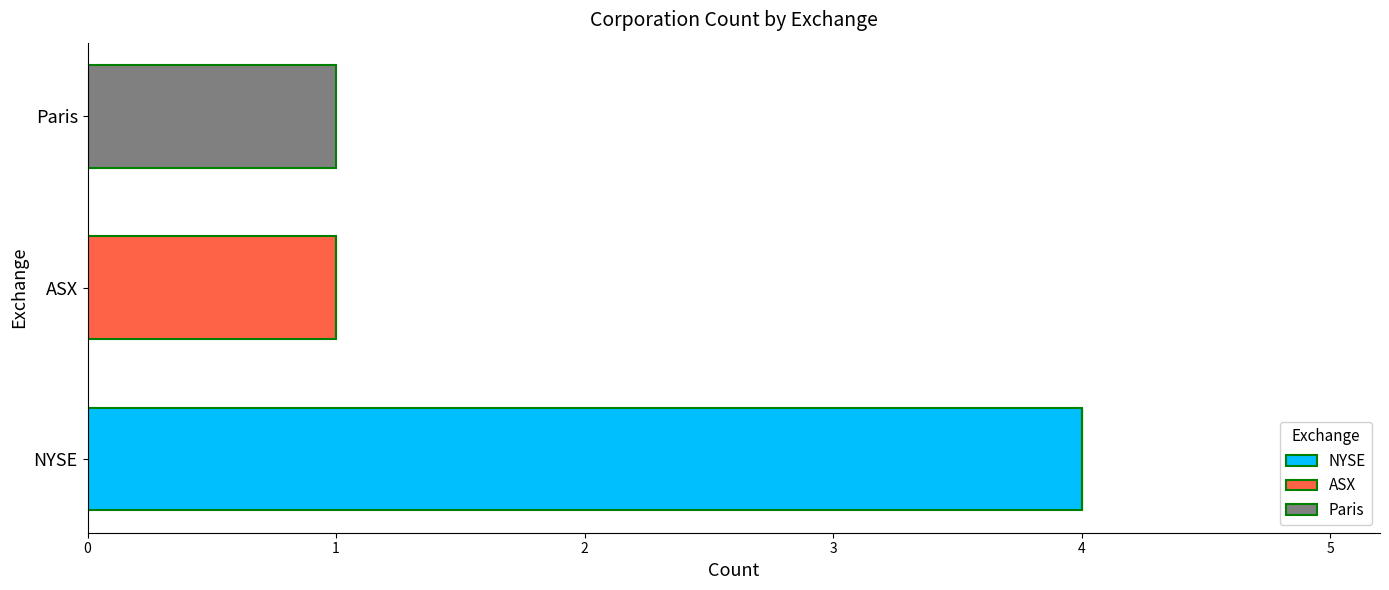

What is the maximum value for NYSE?

4